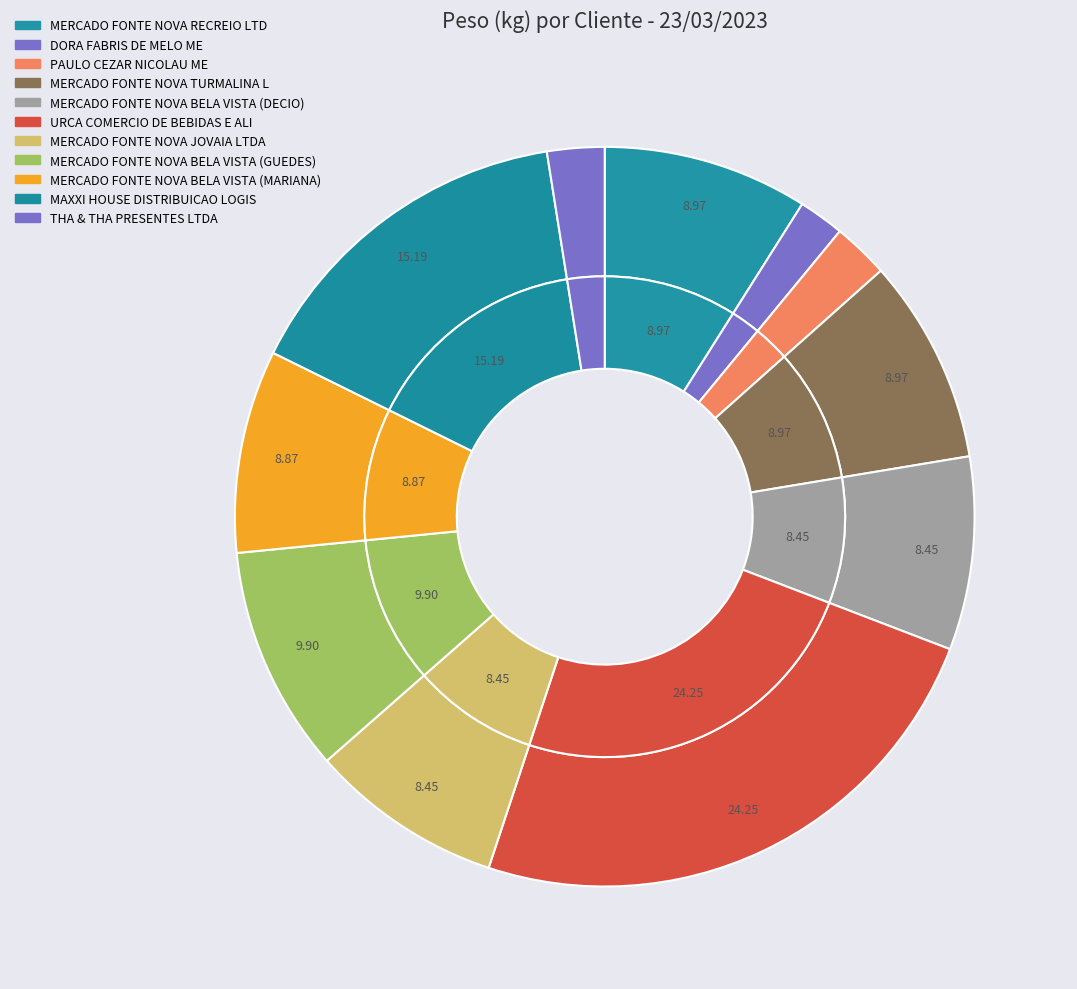

Count the number of slices in the pie.

11